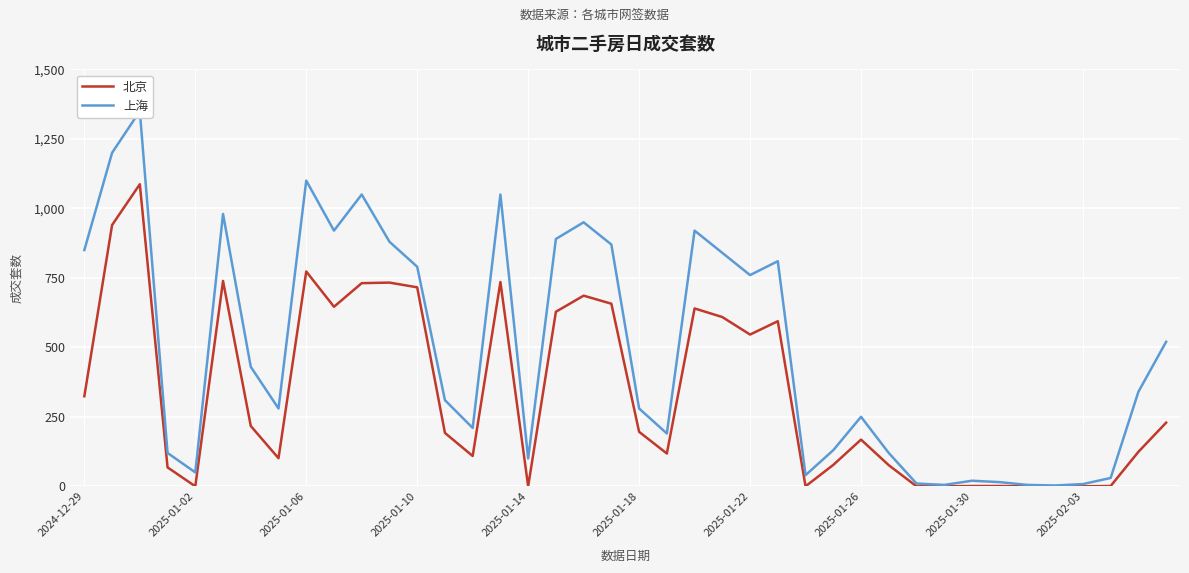

What is the highest value of the 北京 series?

1087